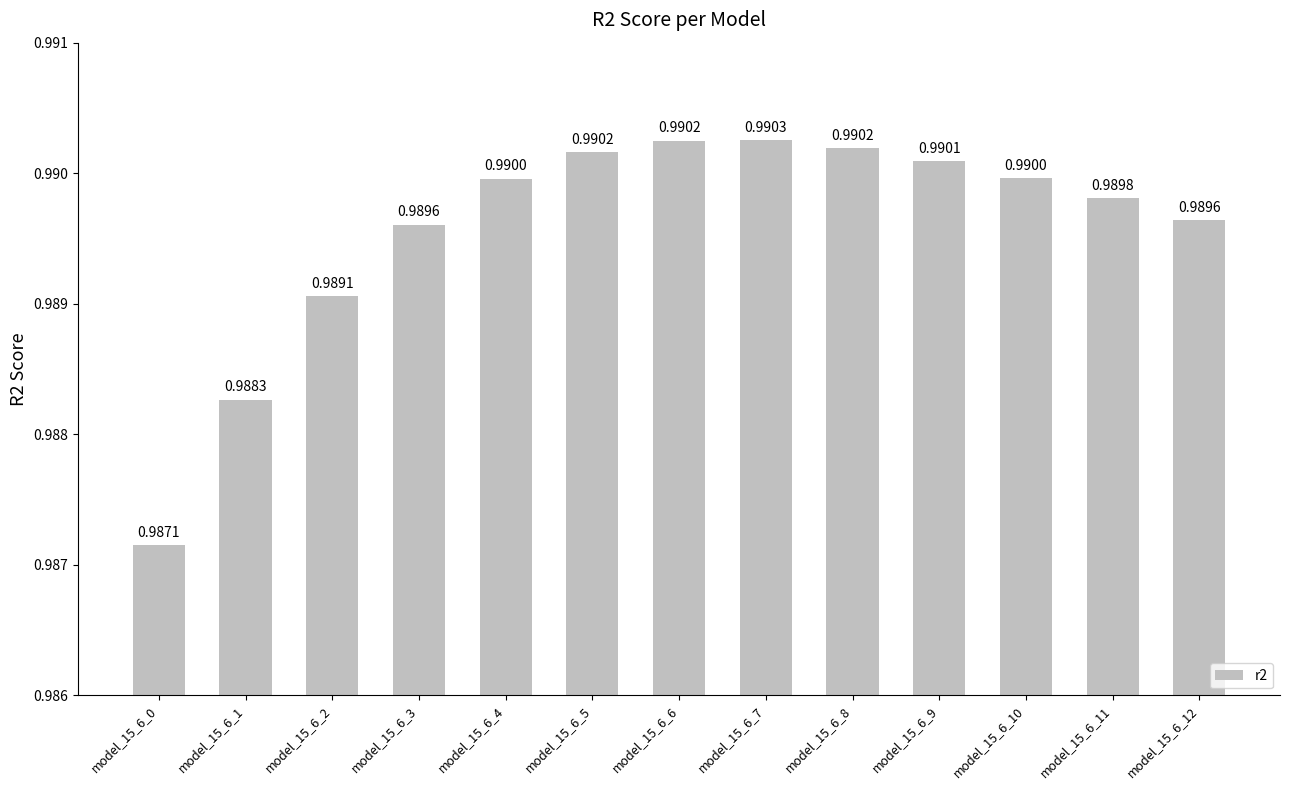

What is the sum of the values at model_15_6_0 and model_15_6_5?

2.0